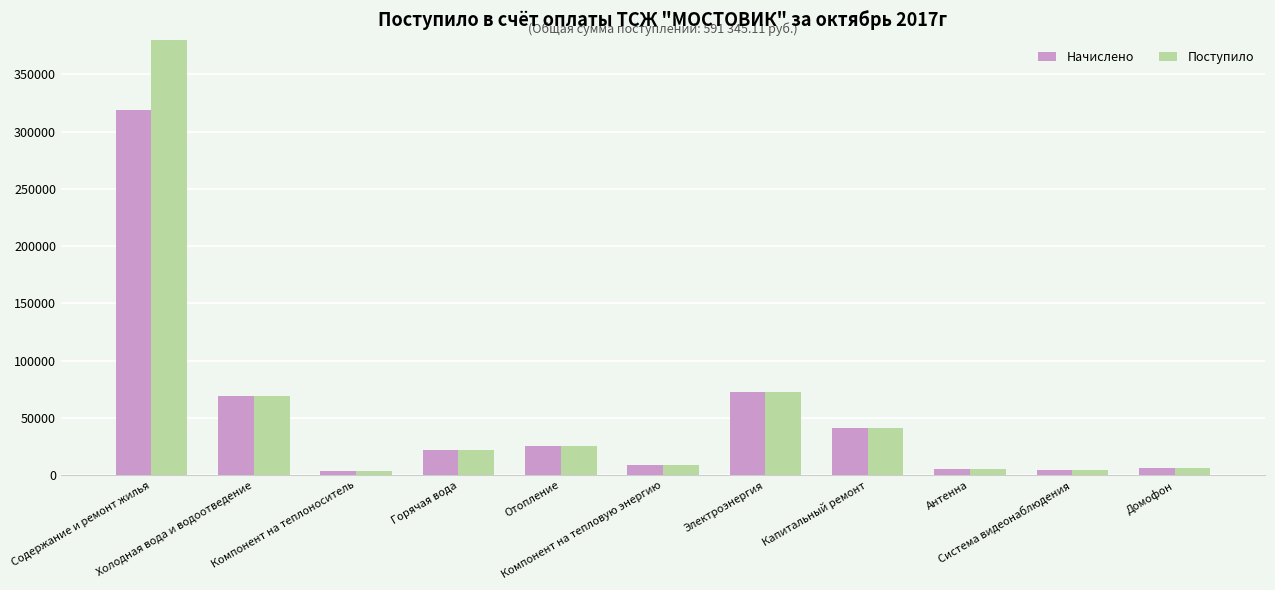

Rank the series at Отопление from highest to lowest value.

Начислено, Поступило